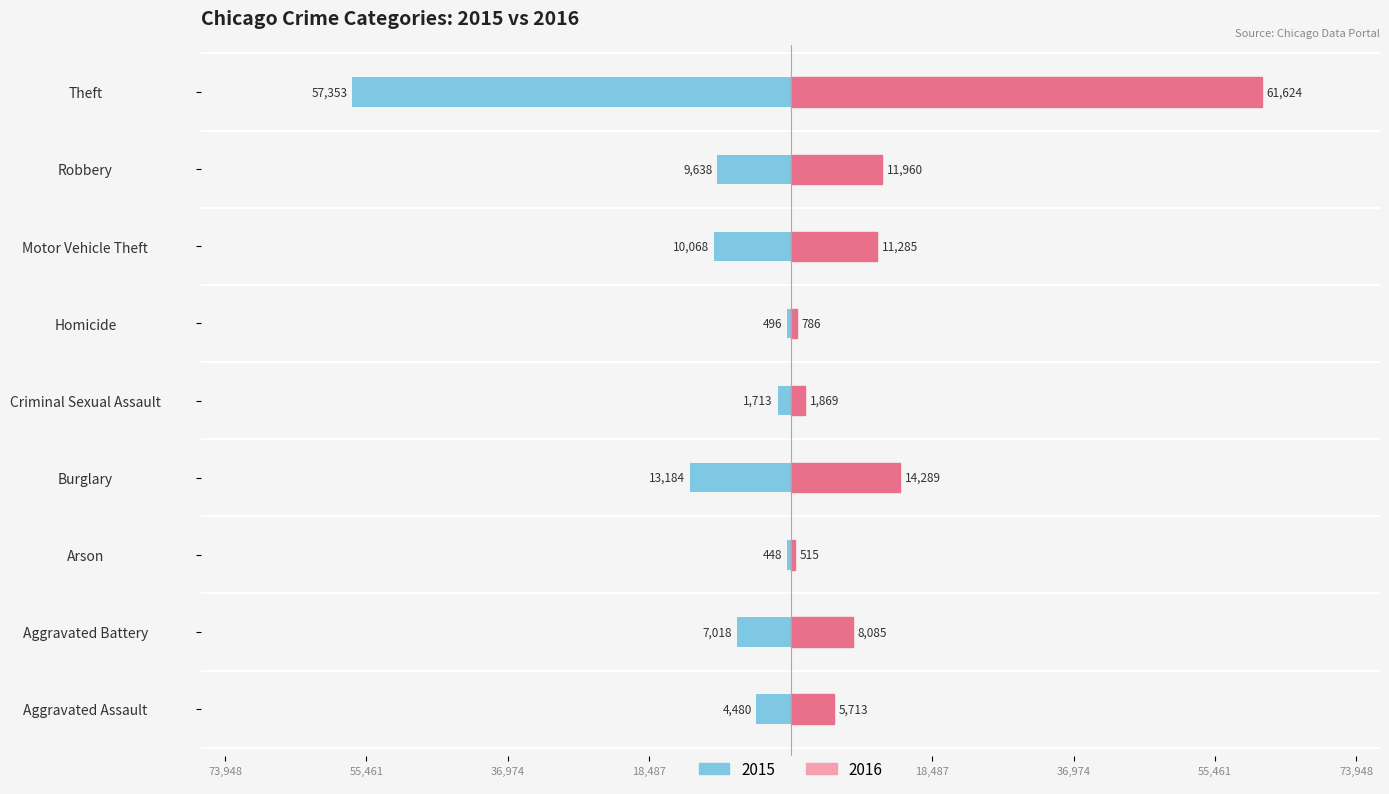

How many data points in 2015 are above -7018?

4